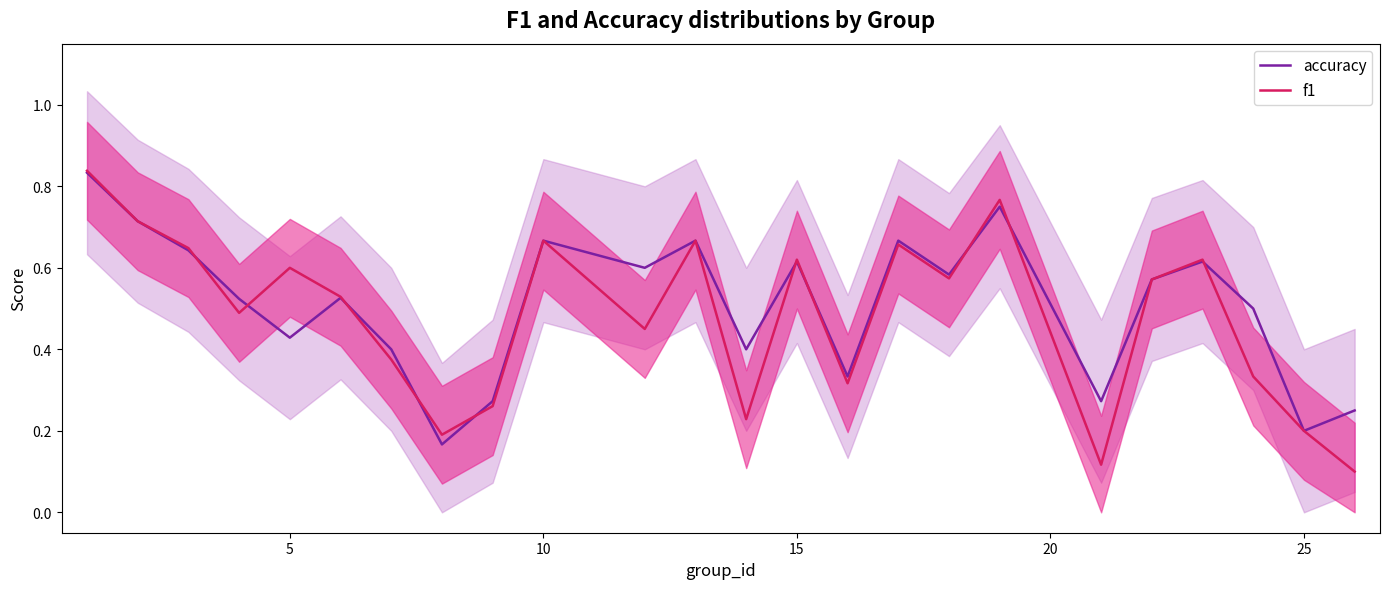

How many f1 values are between 0 and 1?

24